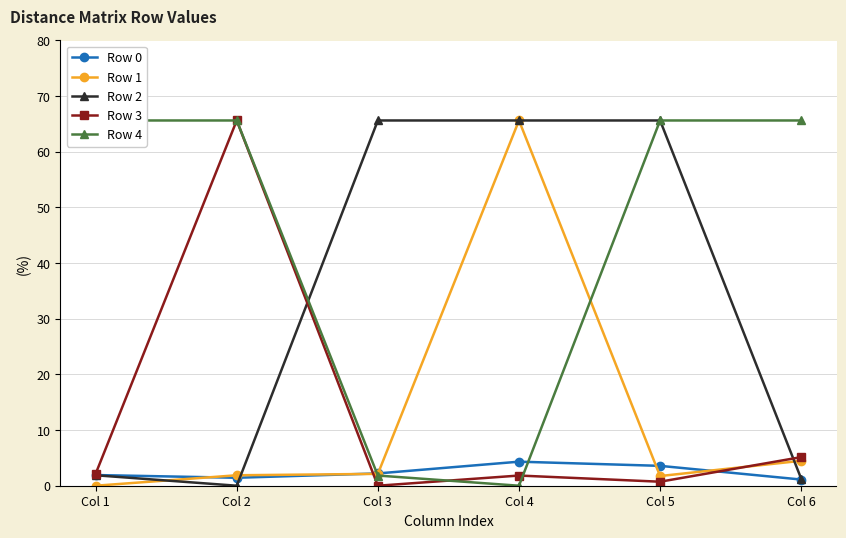

What is the value of the Row 1 point at the 2nd from the left?

1.9